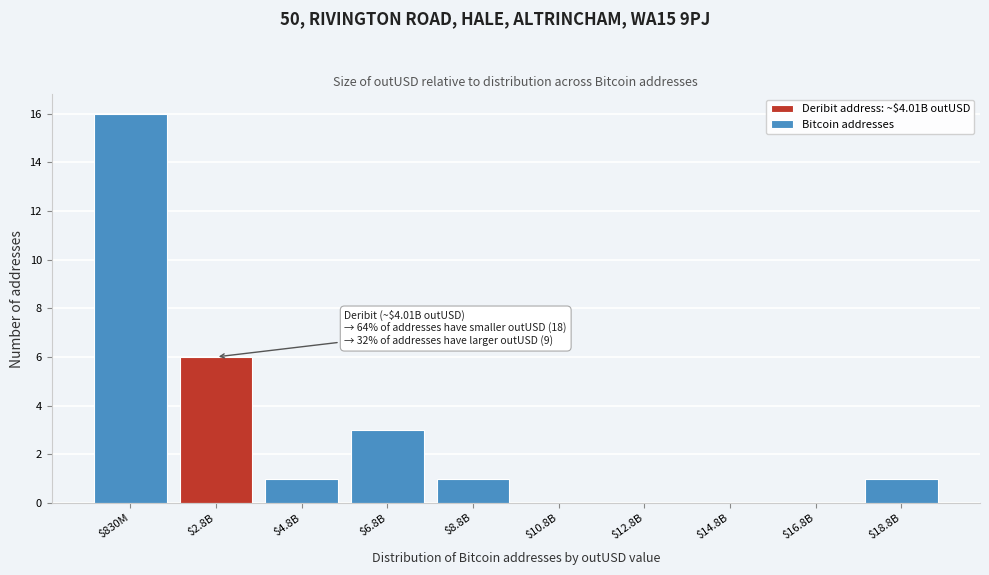

What is the maximum value shown in the chart?

16